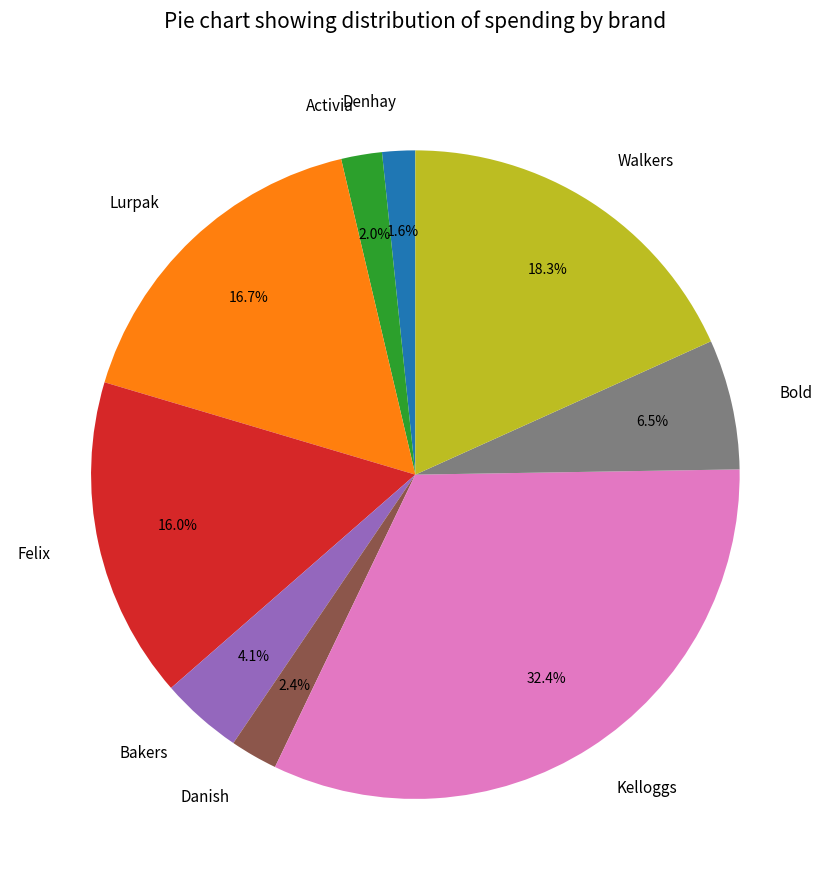

How many slices are in this pie chart?

9